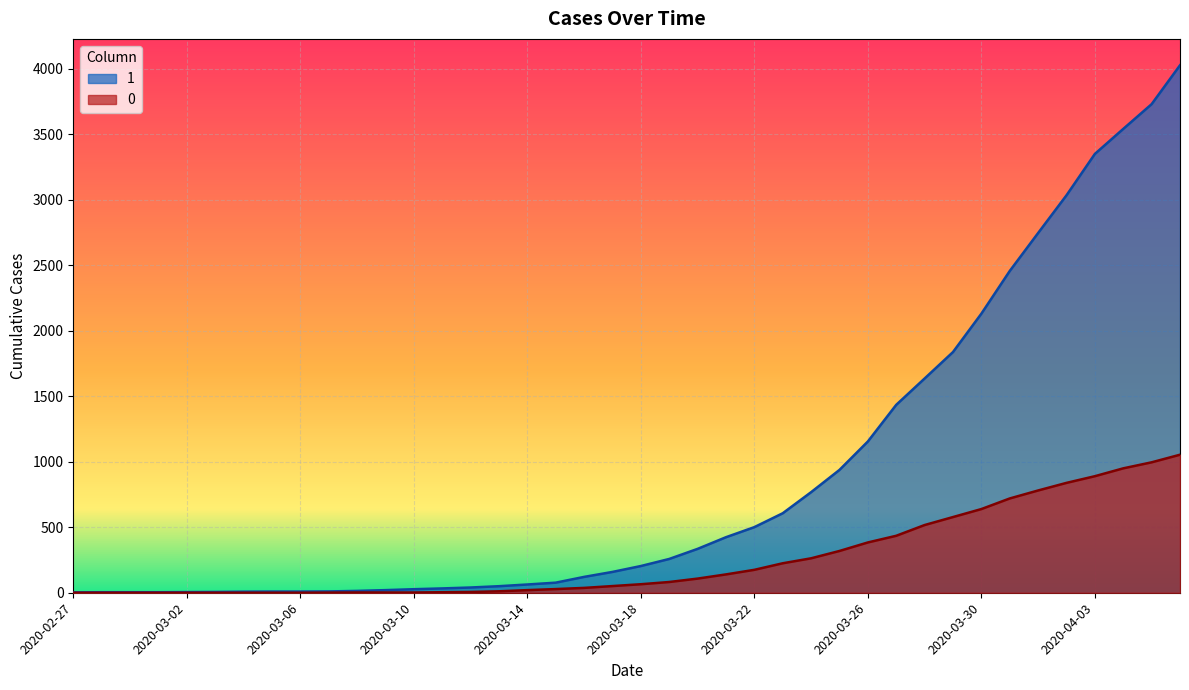

At how many categories does at least one series exceed 3462?

3